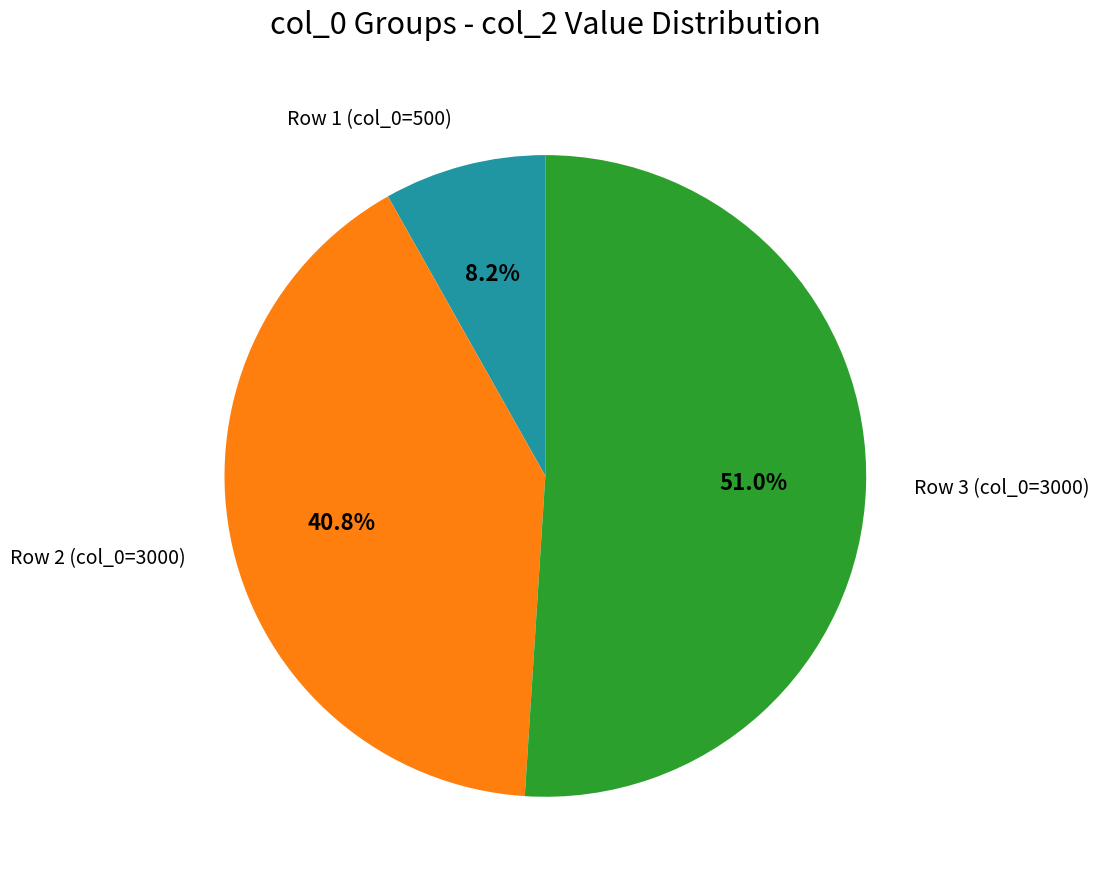

What percentage do Row 3 (col_0=3000) and Row 2 (col_0=3000) together represent?

91.8%